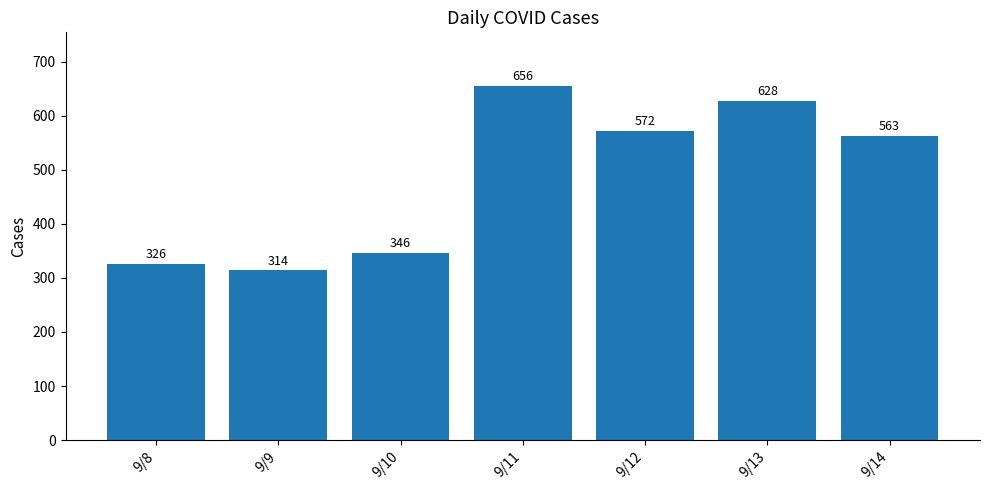

List the labels in order of value, largest first.

9/11, 9/13, 9/12, 9/14, 9/10, 9/8, 9/9